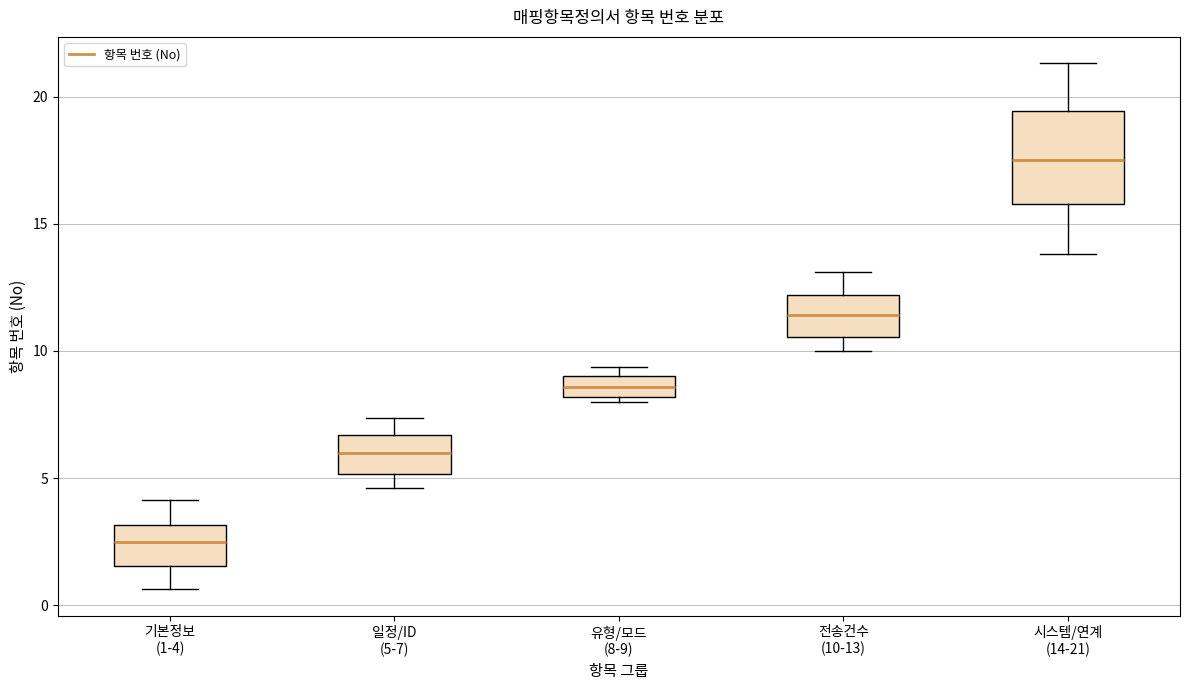

Where does the median line of the box for 유형/모드 (8-9) sit on the y-axis? The values are not printed on the chart, so give them approximately, as read against the axis.

8.5